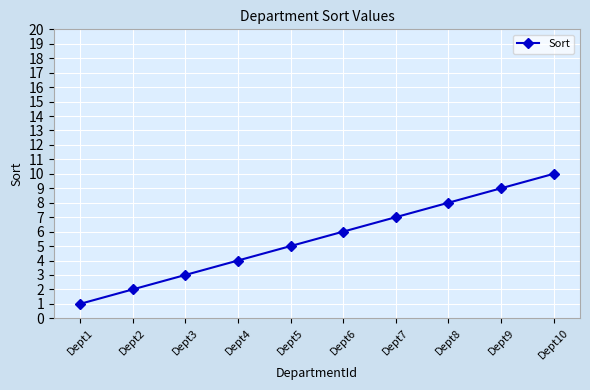

Is this an area chart (filled region under the line)?

No